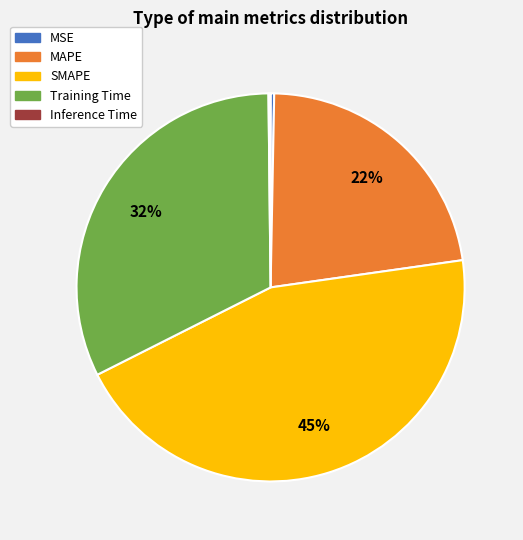

The Training Time slice represents 32% of the pie. True or false?

True